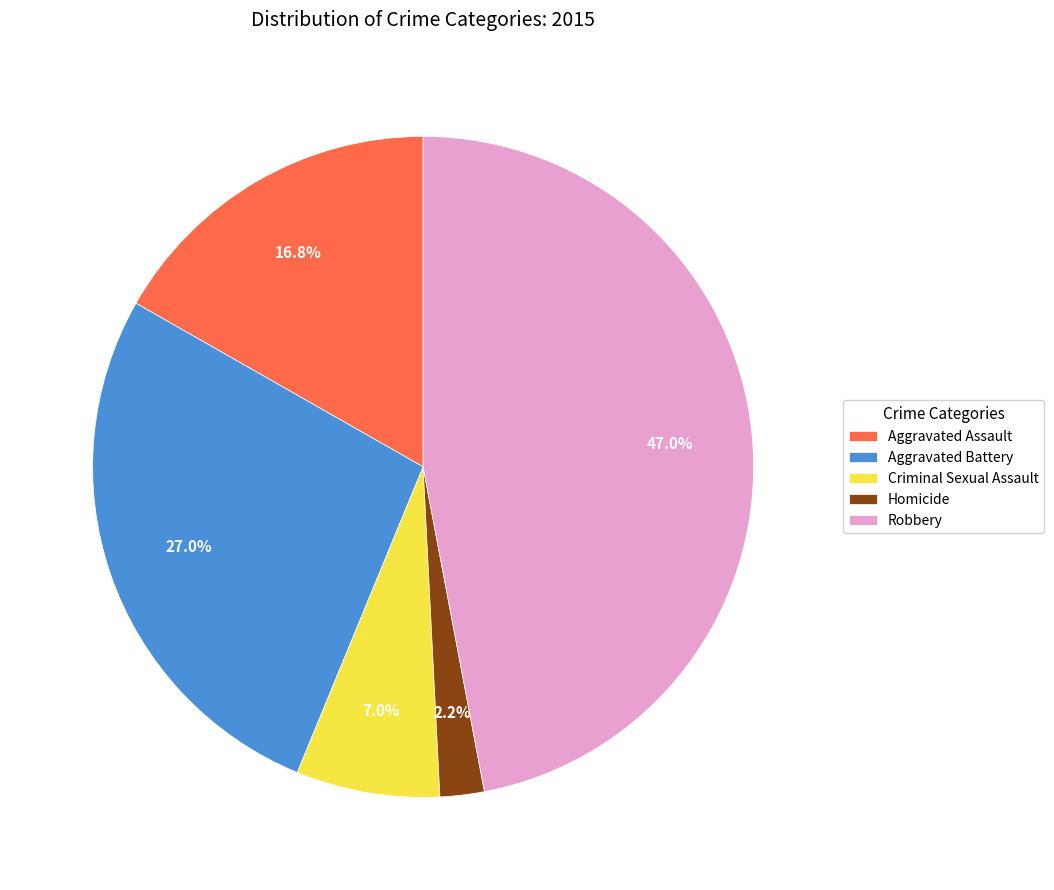

Which slice is the largest?

Robbery